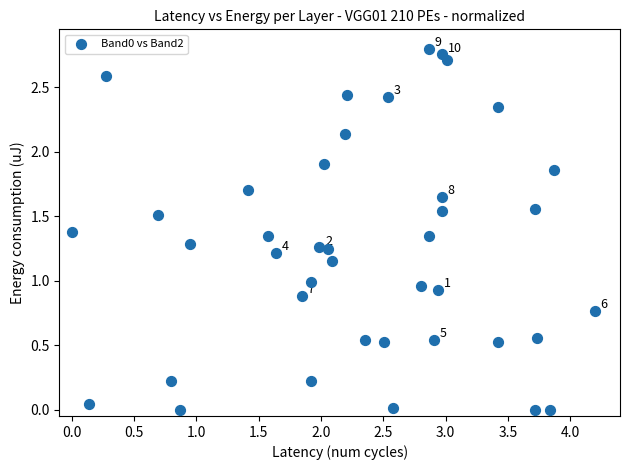

What is the range of X values (max minus min)?

4.2